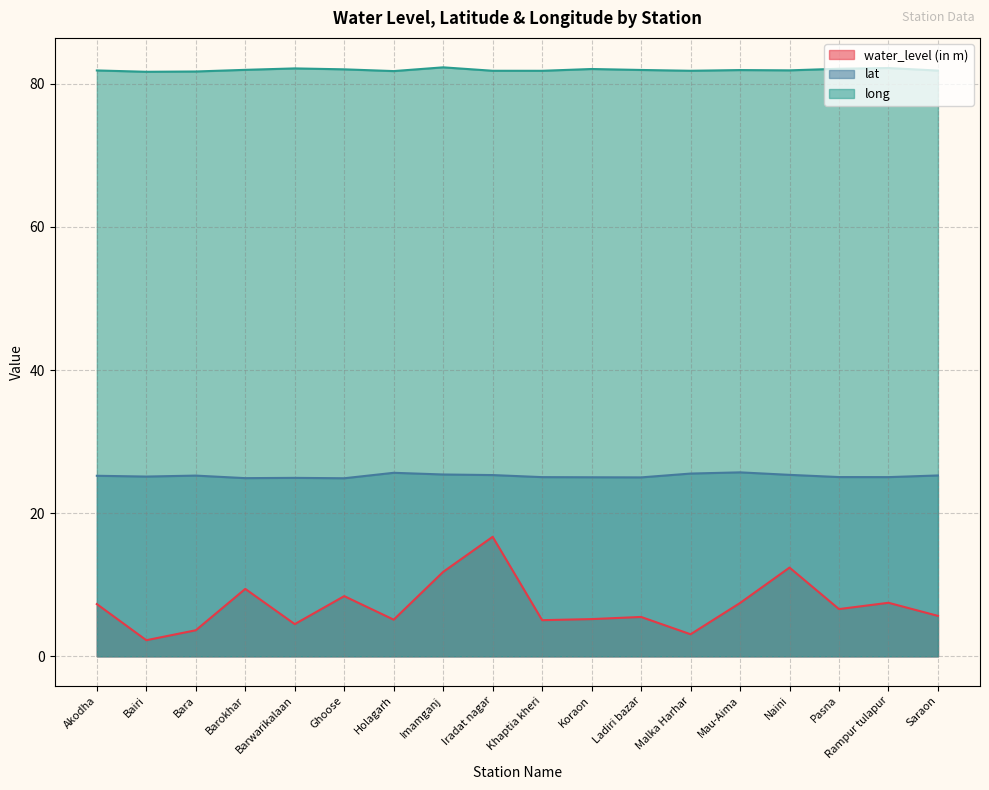

Rank the series by their maximum value, from lowest to highest.

water_level (in m), lat, long